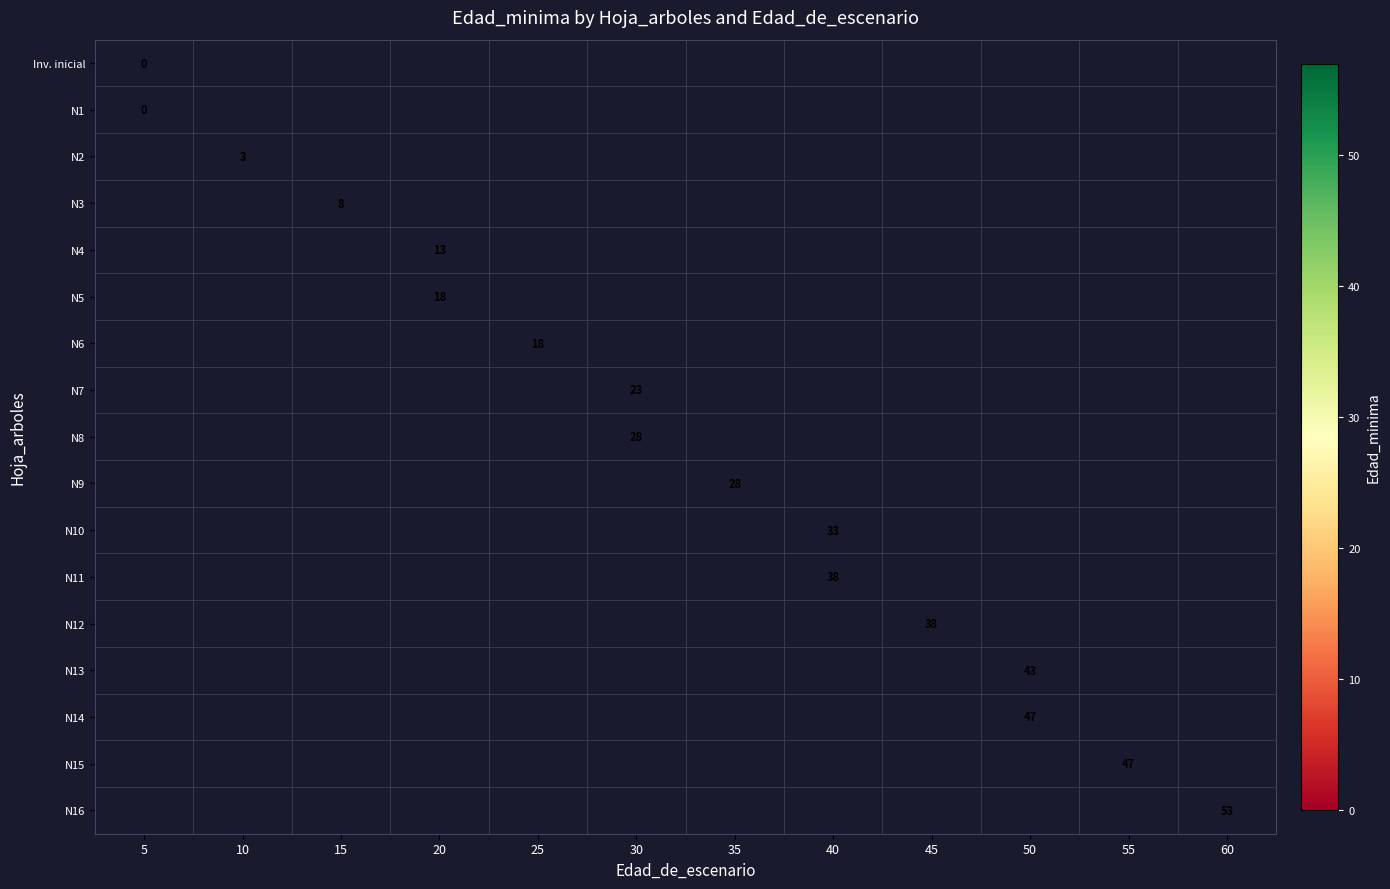

Rank the series by their average value, from lowest to highest.

Inv. inicial, N1, N2, N3, N4, N5, N6, N7, N8, N9, N10, N11, N12, N13, N14, N15, N16